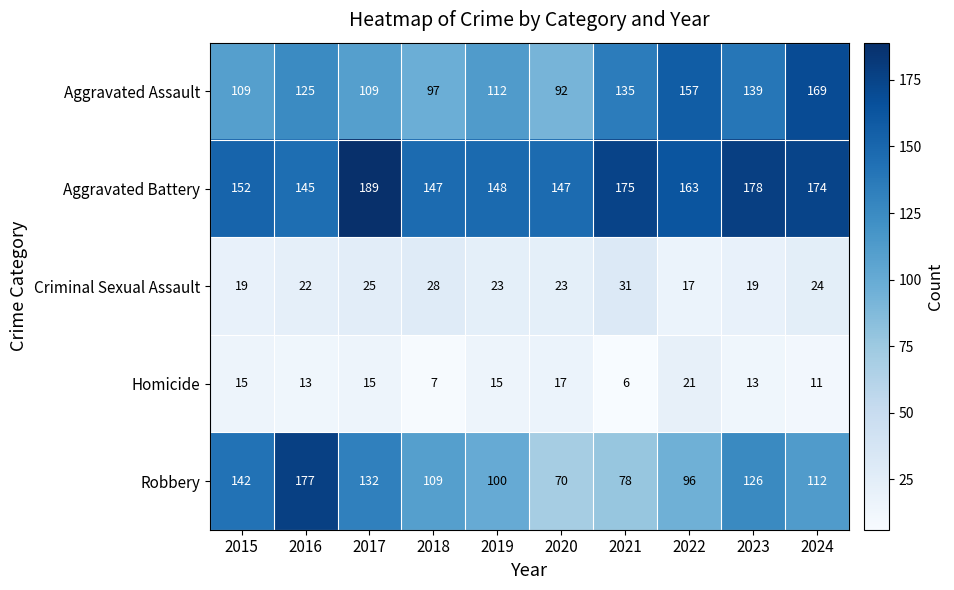

Which category has the lowest value in the Robbery series?

2020